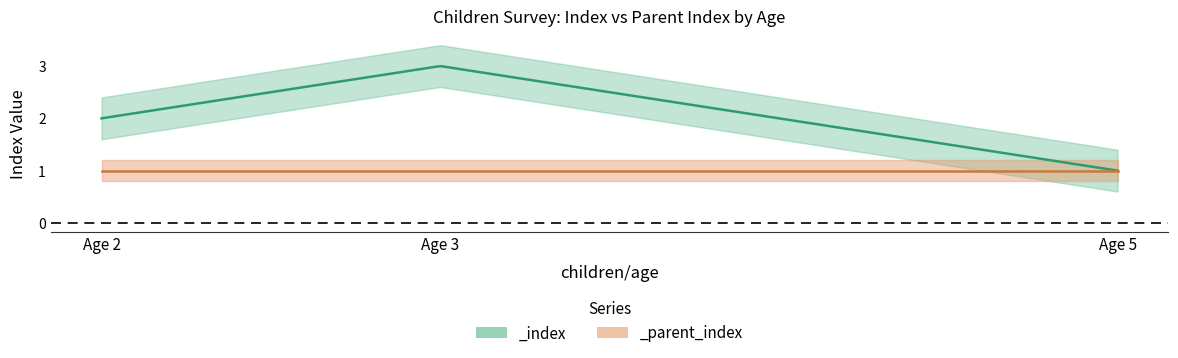

Is it true that _index equals 1 at 5?

True